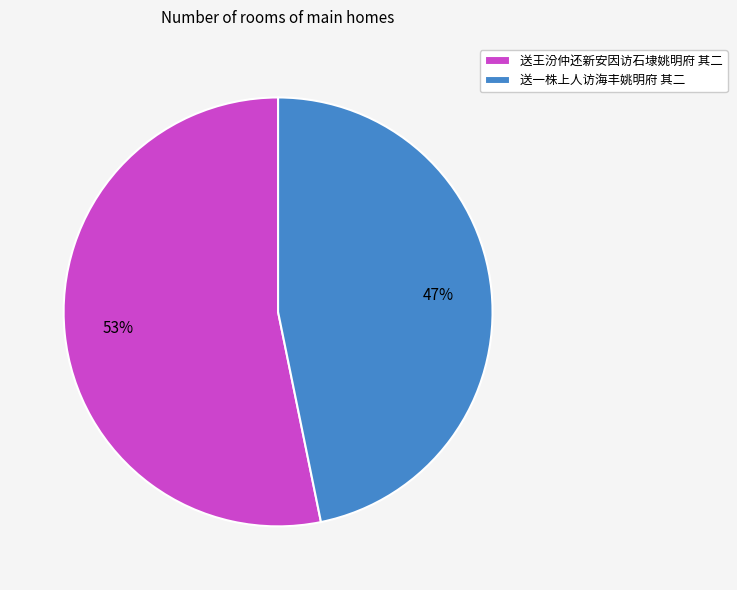

Which category has the smallest portion of the pie?

送一株上人访海丰姚明府 其二